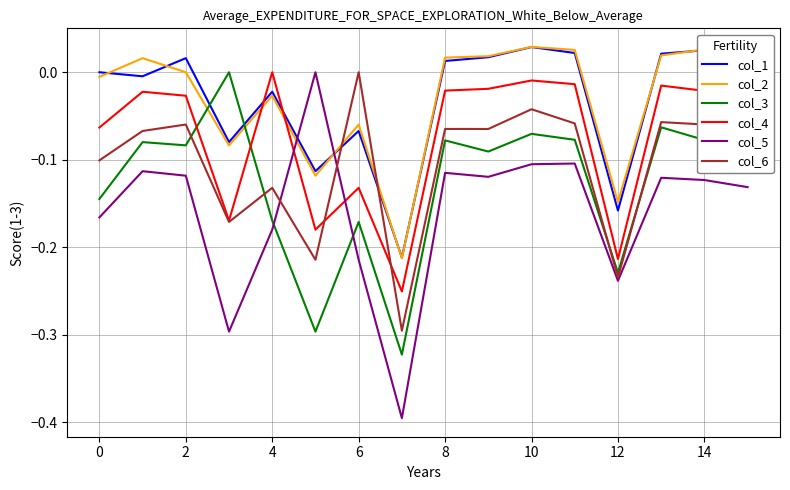

What is the smallest value displayed?

-0.4